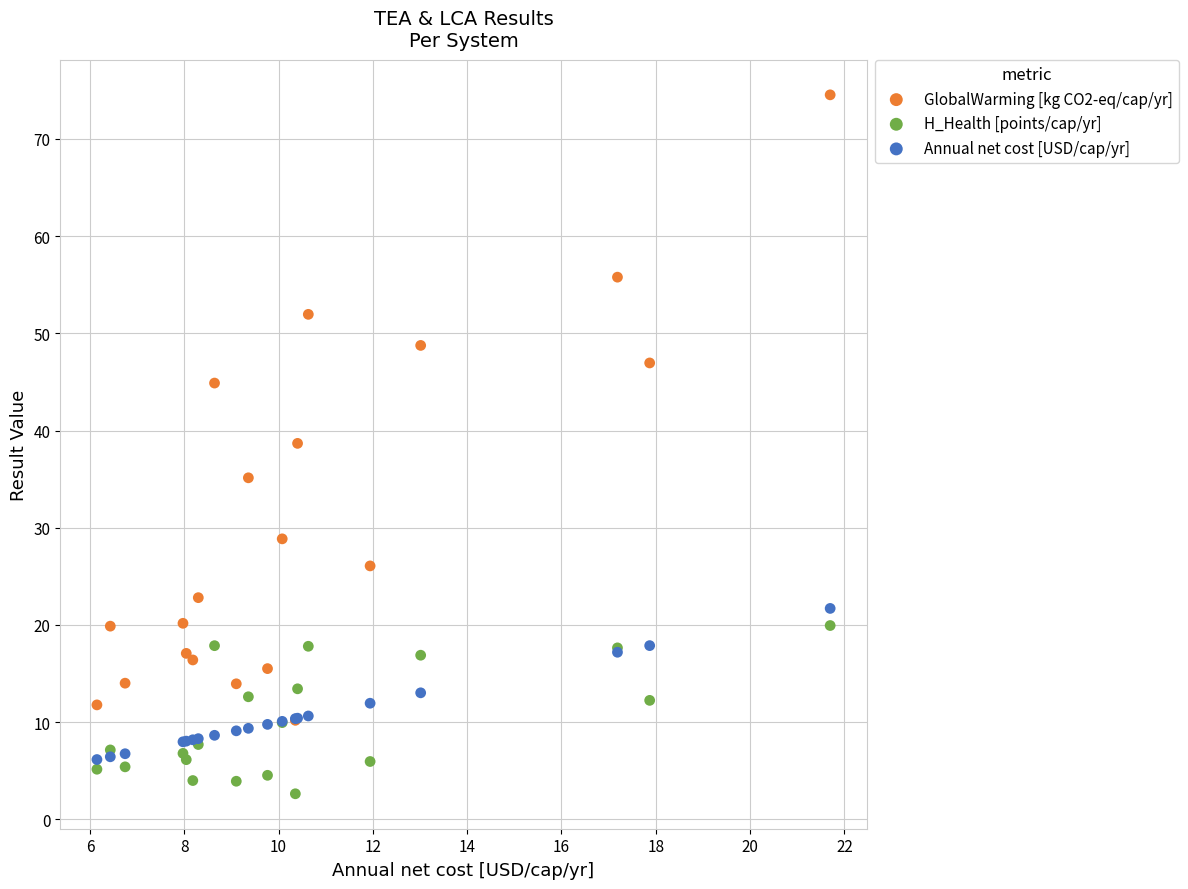

What are all the series names shown in the legend?

GlobalWarming [kg CO2-eq/cap/yr], H_Health [points/cap/yr], Annual net cost [USD/cap/yr]